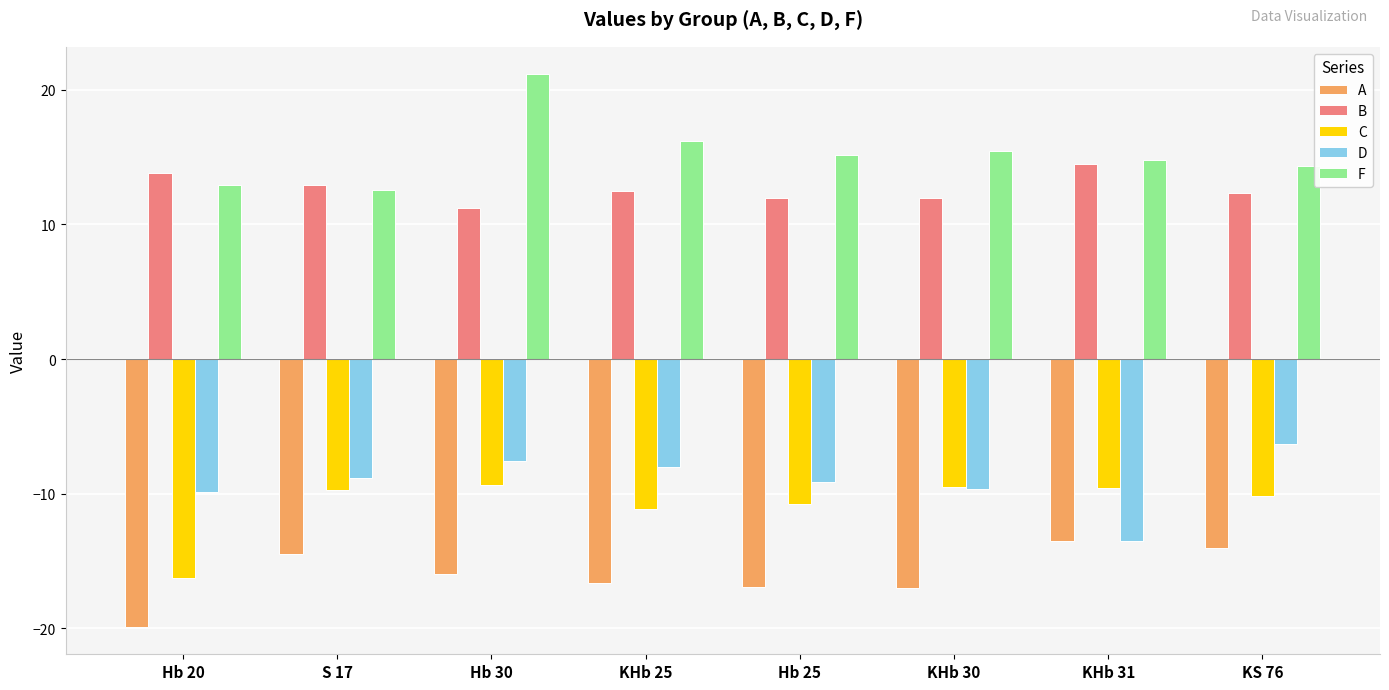

Which label corresponds to the smallest value in the chart?

Hb 20